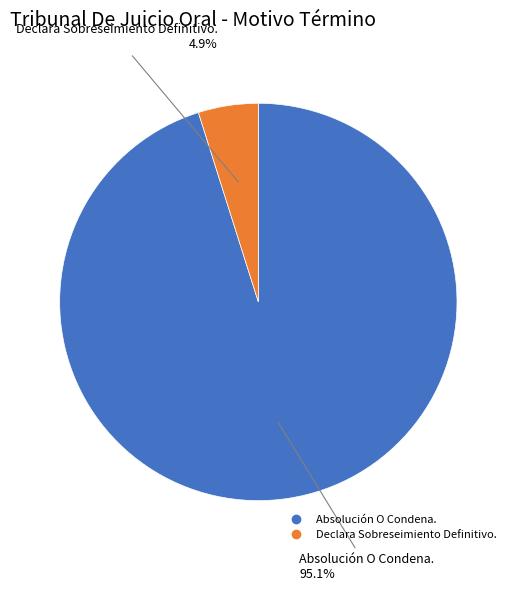

To the nearest percent, what is the difference between the largest and smallest slice percentages?

90%